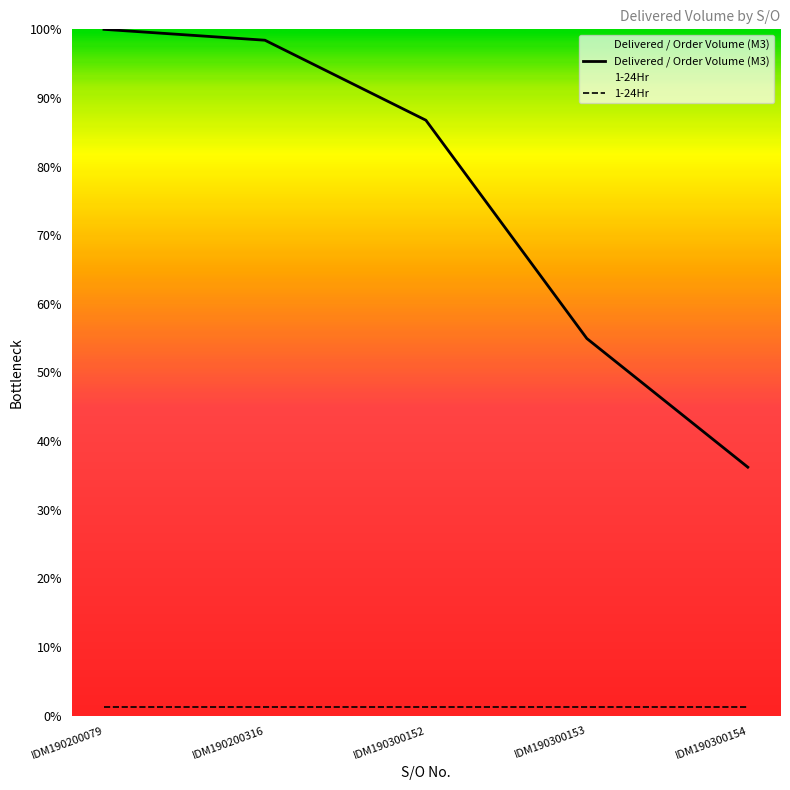

The 1-24Hr series shows 1.3 at IDM190300152. True or false?

True